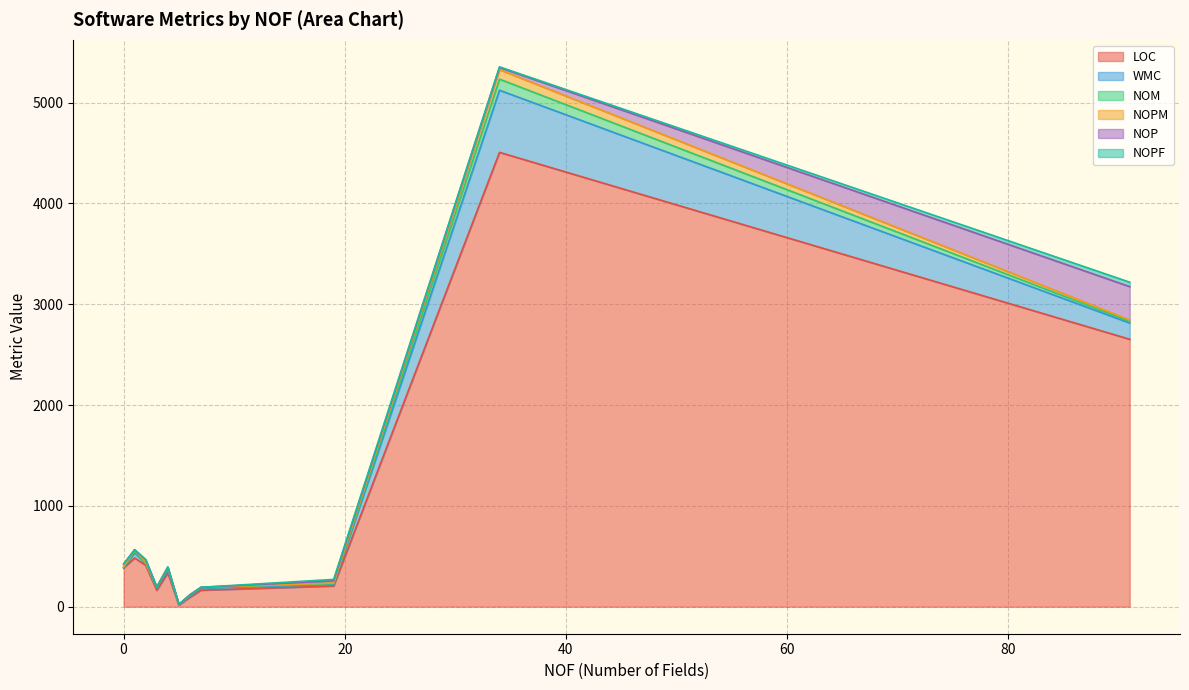

Which series has the widest spread of values?

LOC